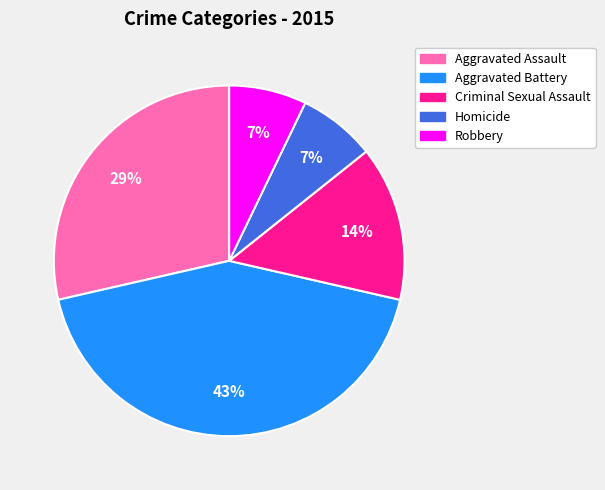

To the nearest percent, what is the difference between the largest and smallest slice percentages?

36%